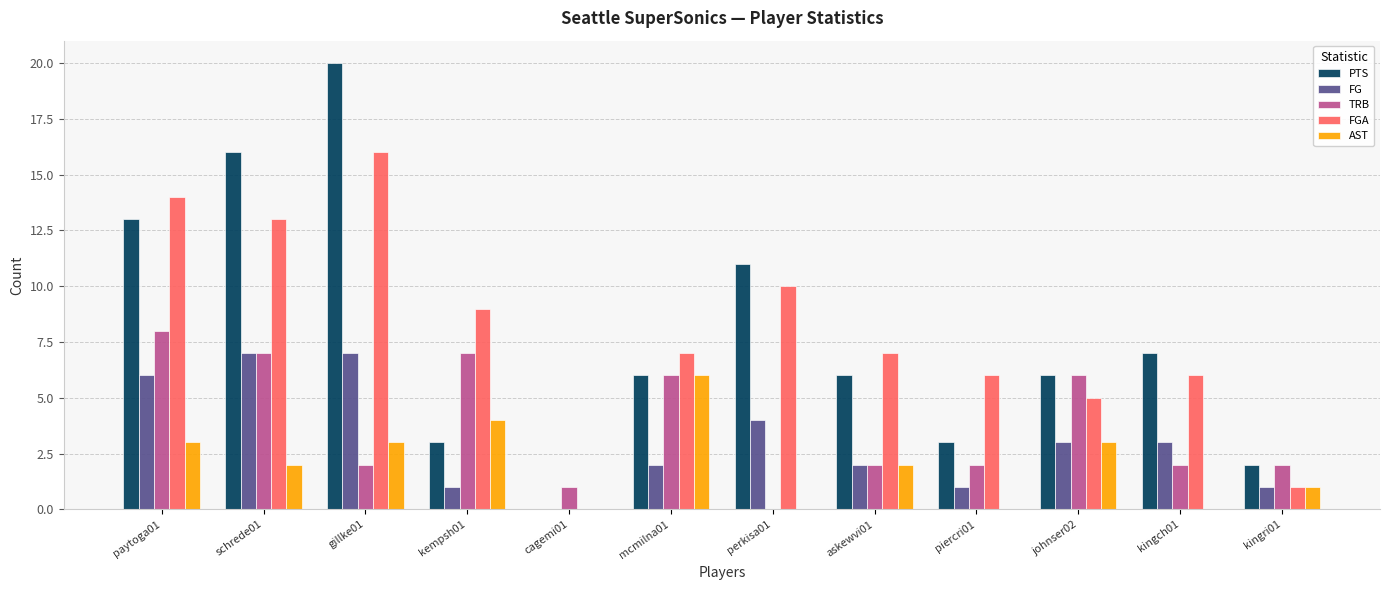

At which category is the sum across all series the highest?

gillke01